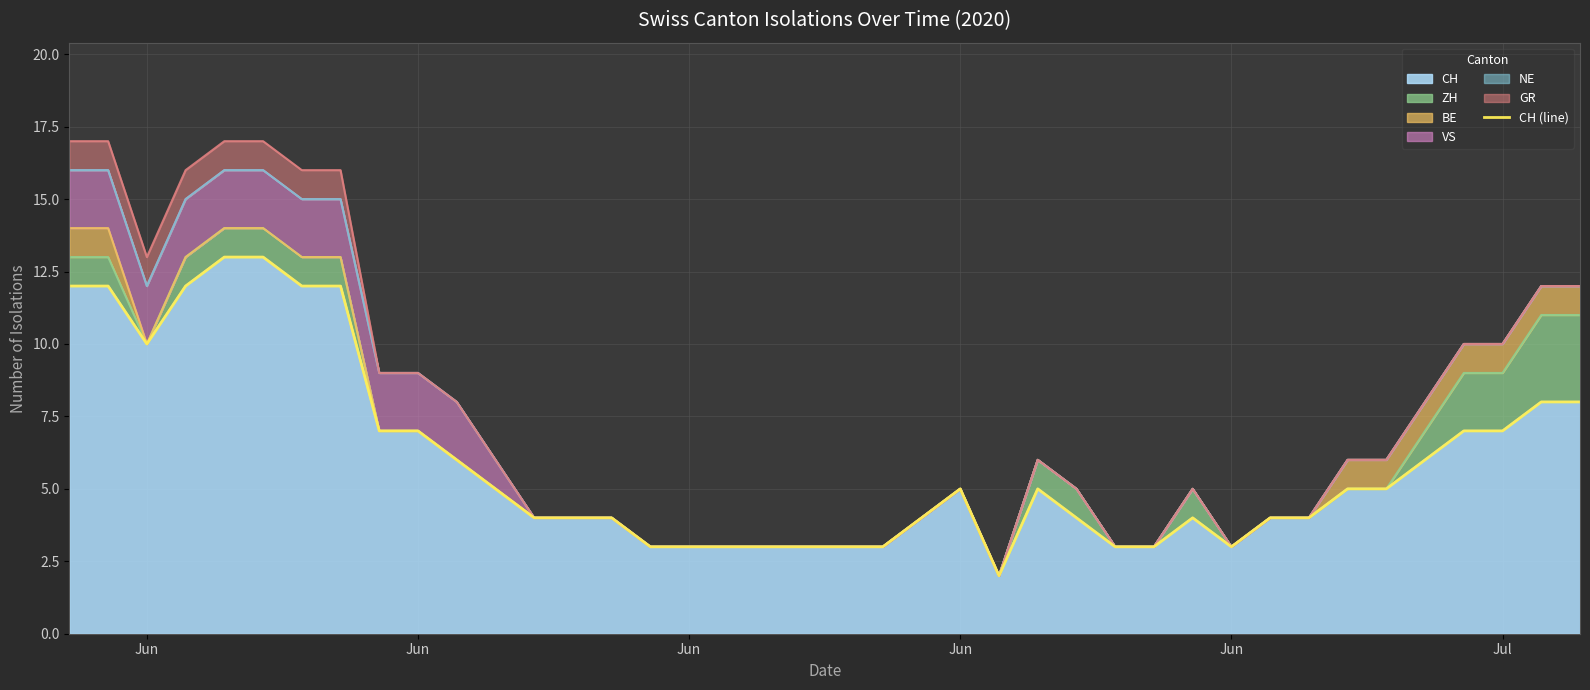

Reading left to right, list all the values displayed in this chart.

12	12	10	12	13	13	12	12	7	7	6	5	4	4	4	3	3	3	3	3	3	3	4	5	2	5	4	3	3	4	3	4	4	5	5	6	7	7	8	8